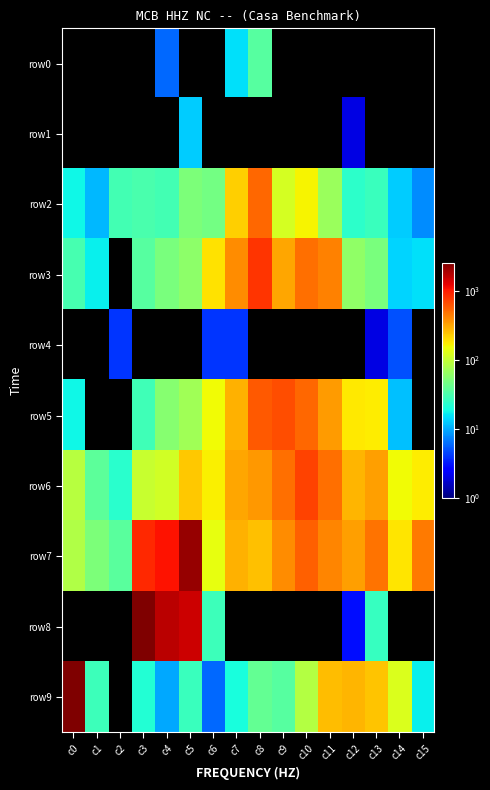

Is the value of row0 at c1 greater than the value of row6 at c7?

No